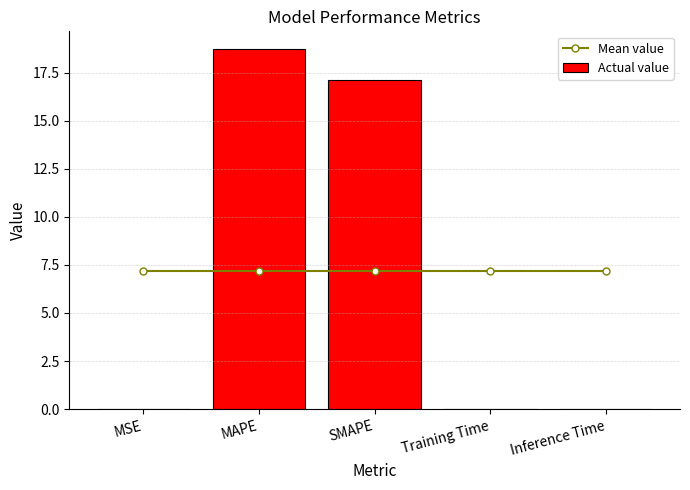

How many groups of bars are there?

5